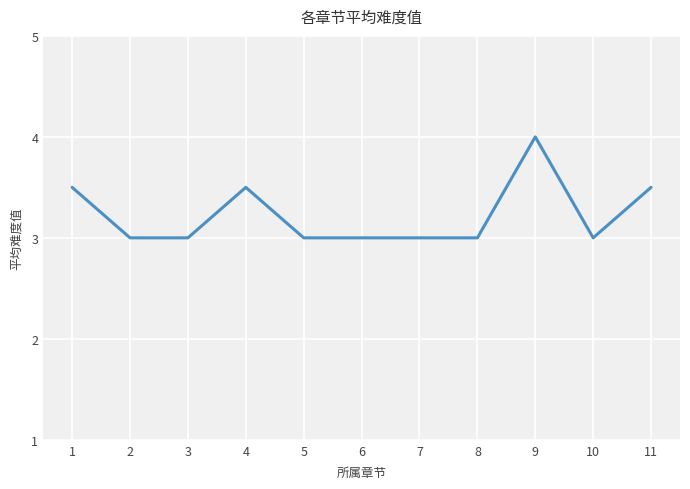

Is it true that the value at 10 is 1.1?

False